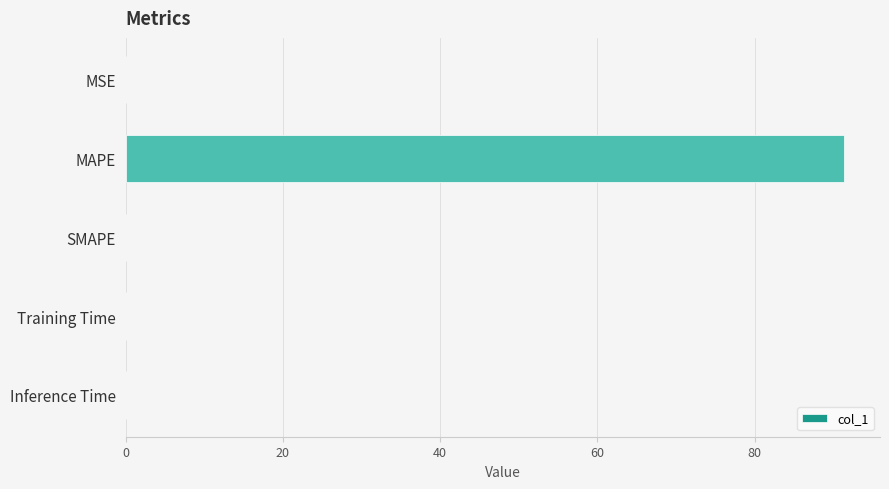

True or false: the data shows -42.0 at SMAPE.

False